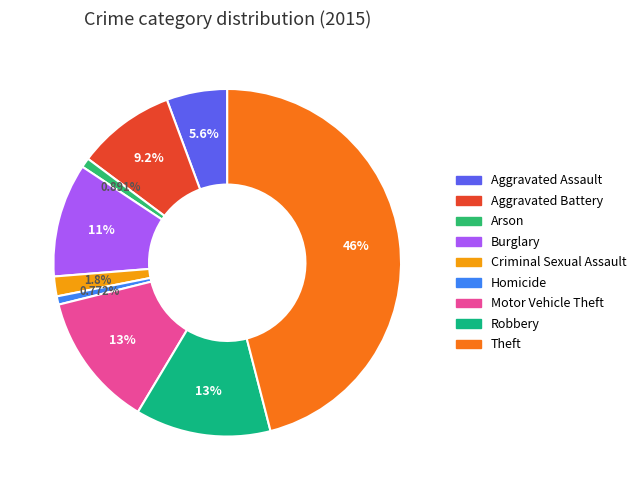

To the nearest percent, what percentage of the pie is Arson?

1%